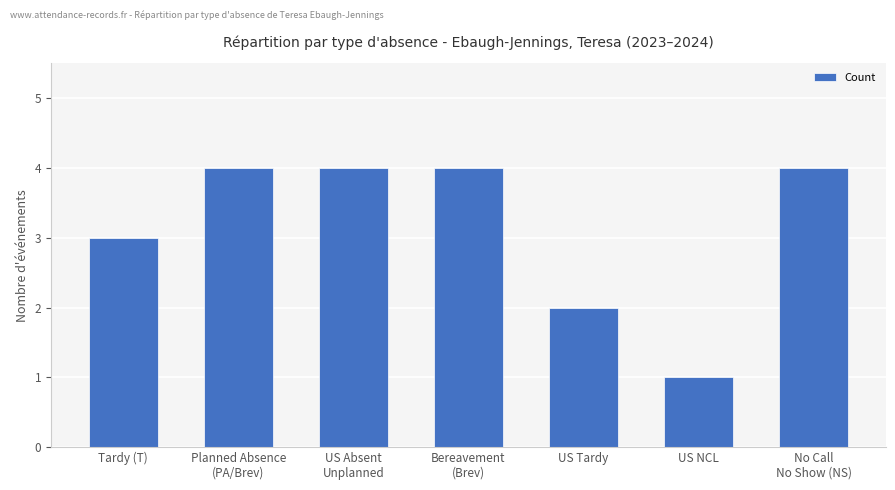

Reading left to right, transcribe all the data shown in this chart.

3	4	4	4	2	1	4